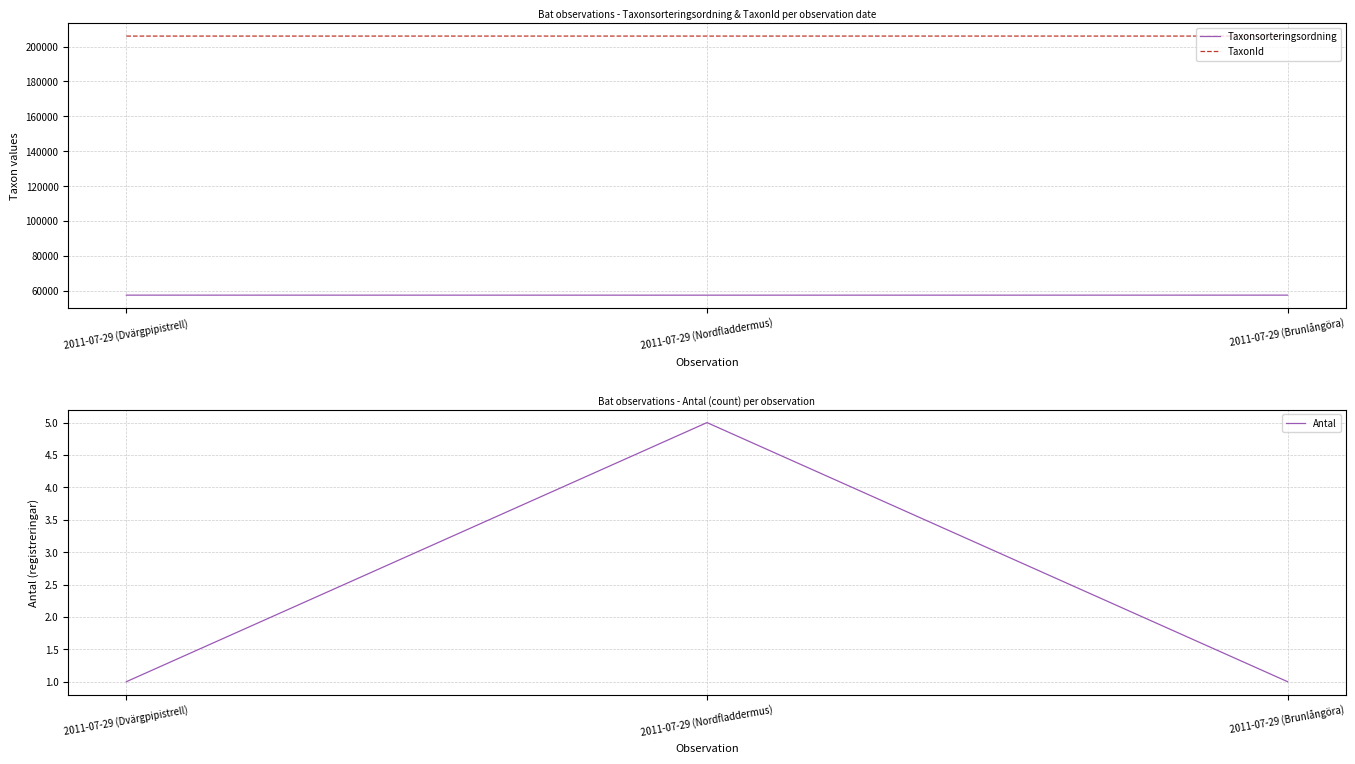

What is the difference between the TaxonId values at 2011-07-29 (Nordfladdermus) and 2011-07-29 (Dvärgpipistrell)?

3